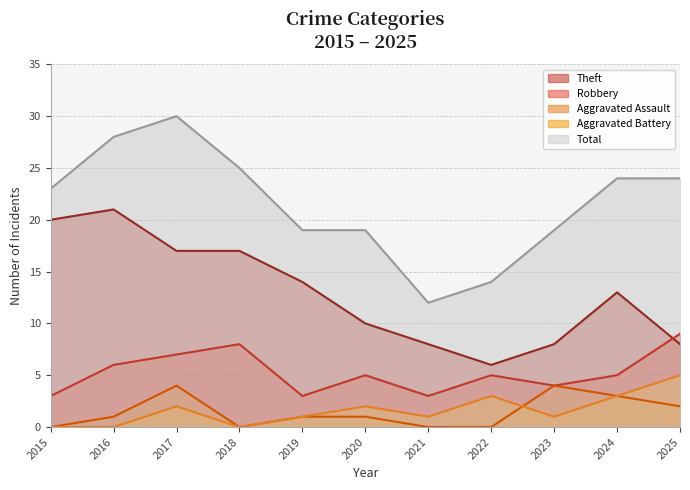

List the labels in order of Total value, smallest first.

2021, 2022, 2019, 2020, 2023, 2015, 2024, 2025, 2018, 2016, 2017